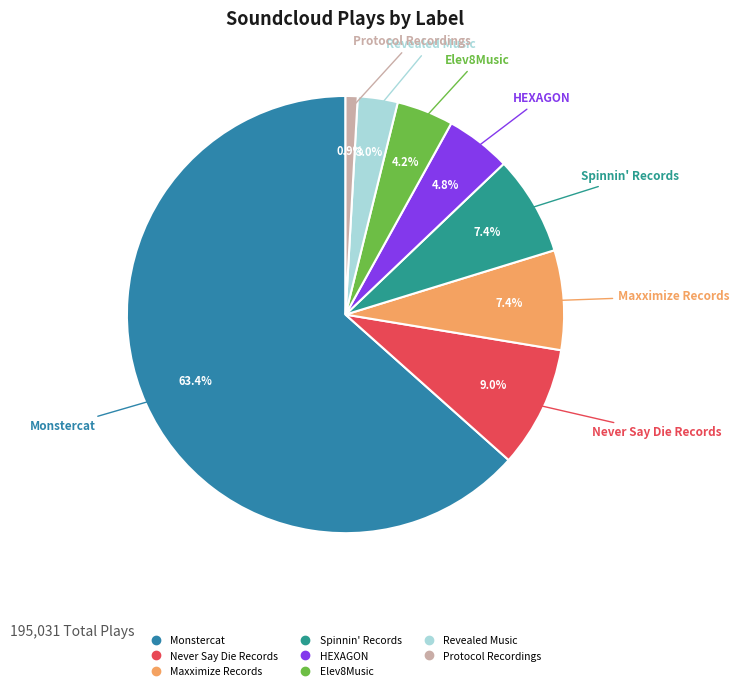

The Monstercat slice represents 63% of the pie. True or false?

True